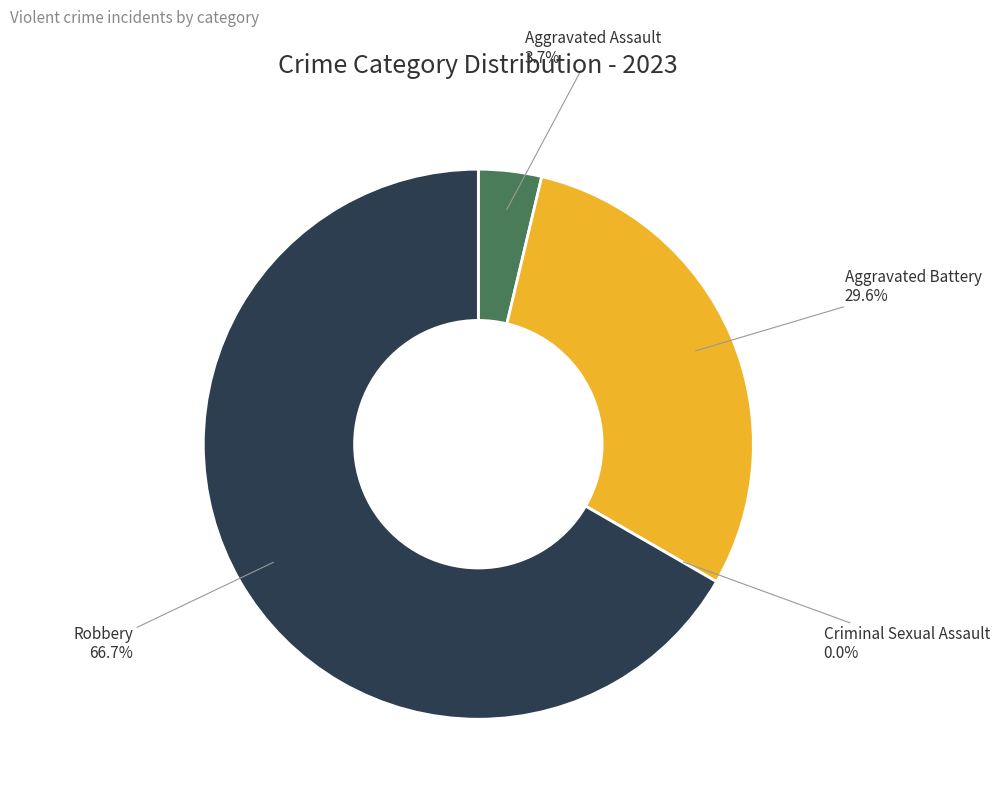

Is it true that Aggravated Battery is 44% of the pie?

False